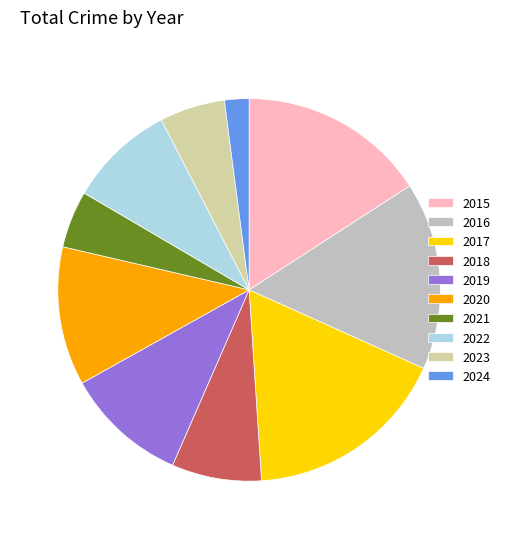

How many slices are in this pie chart?

10